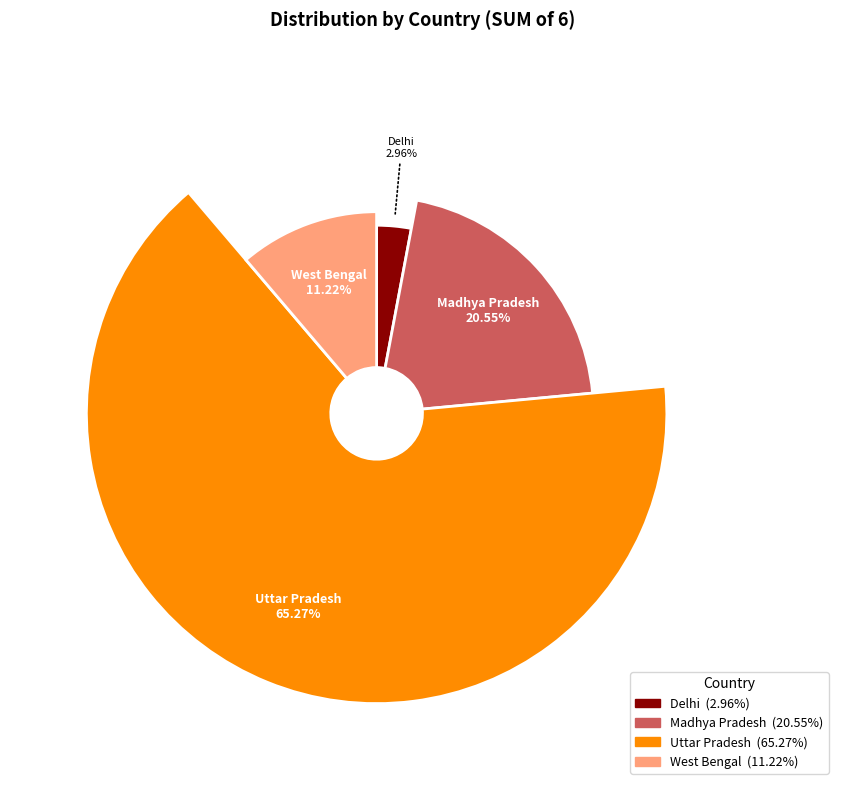

Which category has the smallest portion of the pie?

Delhi